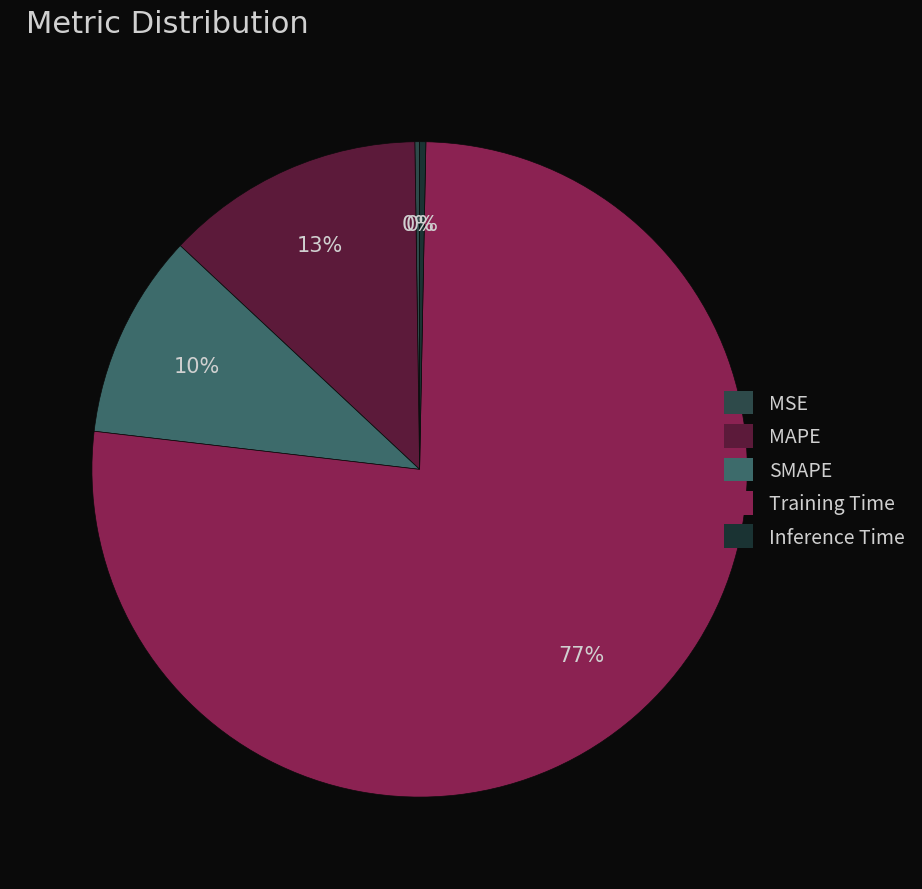

How many slices are in this pie chart?

5